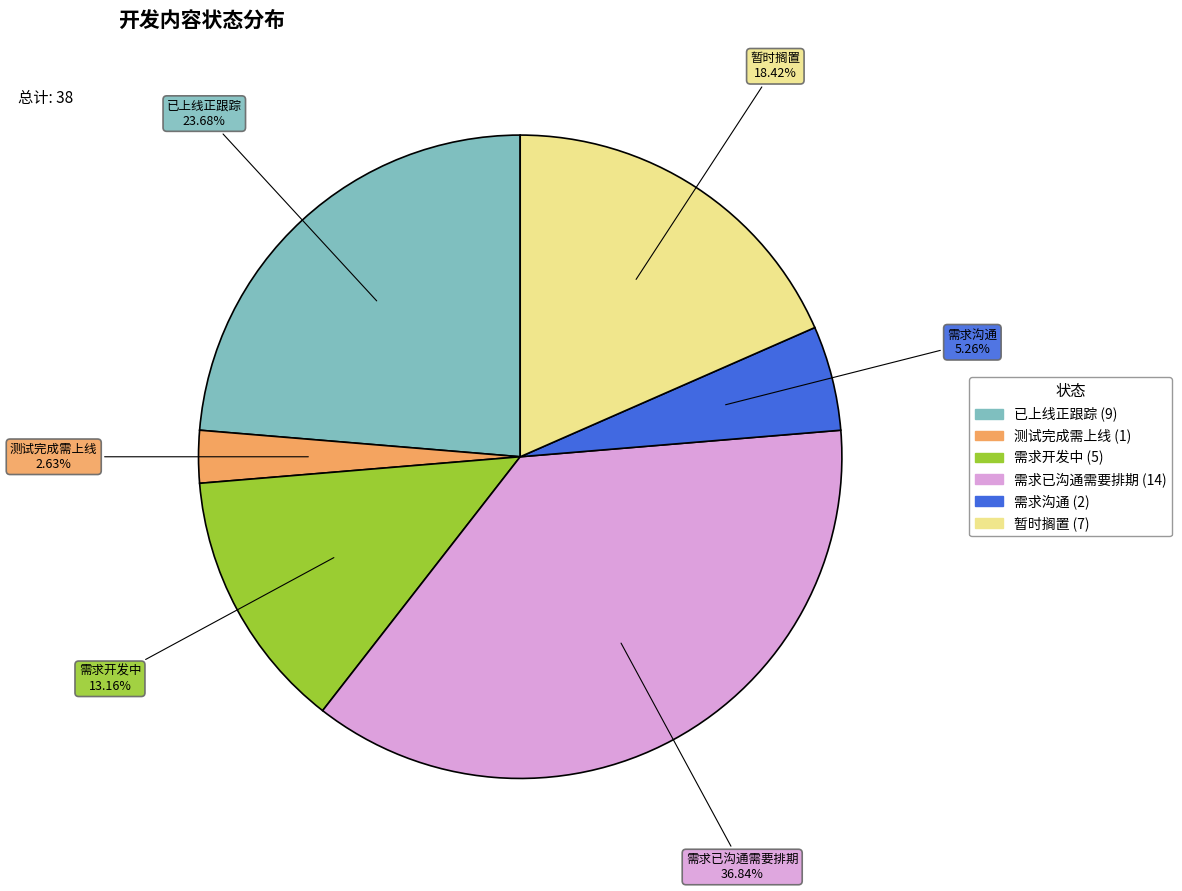

What is the smallest slice in the pie chart?

测试完成需上线